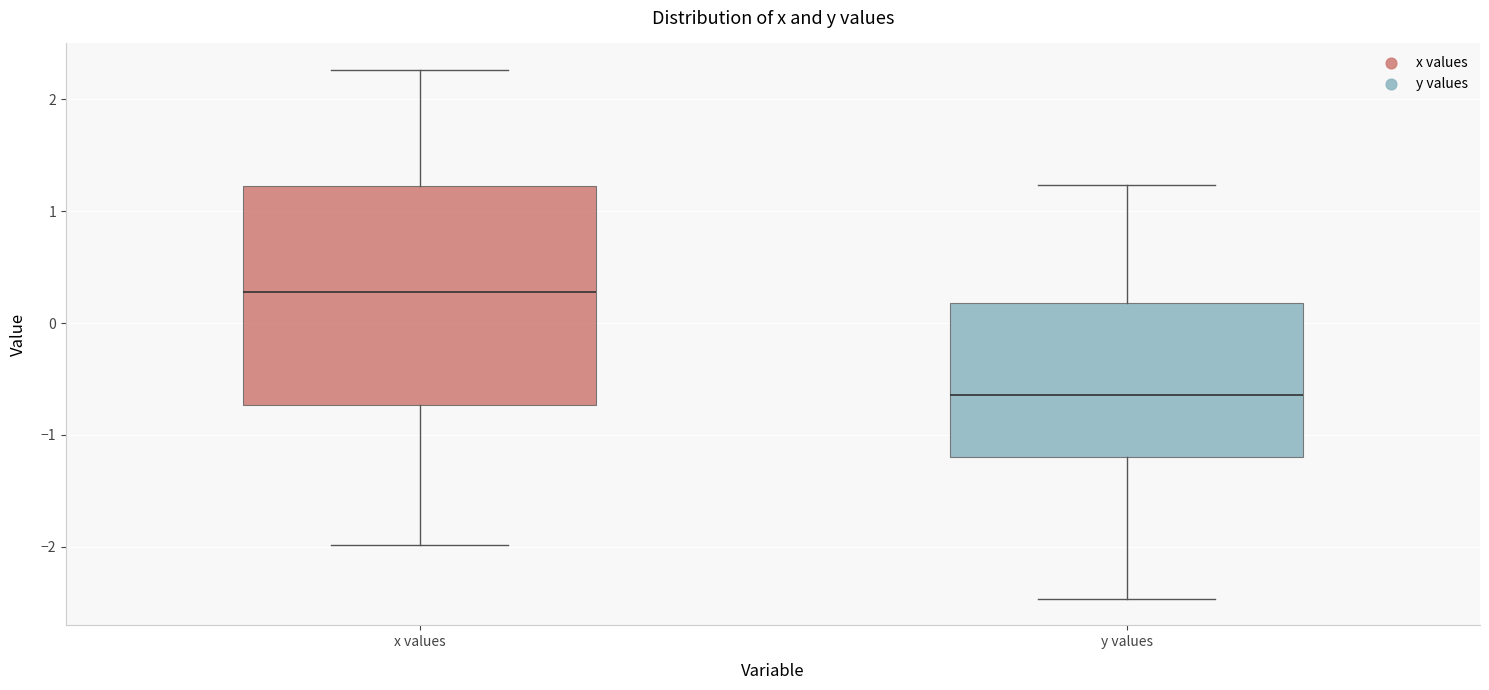

Which box has the highest median line?

x values